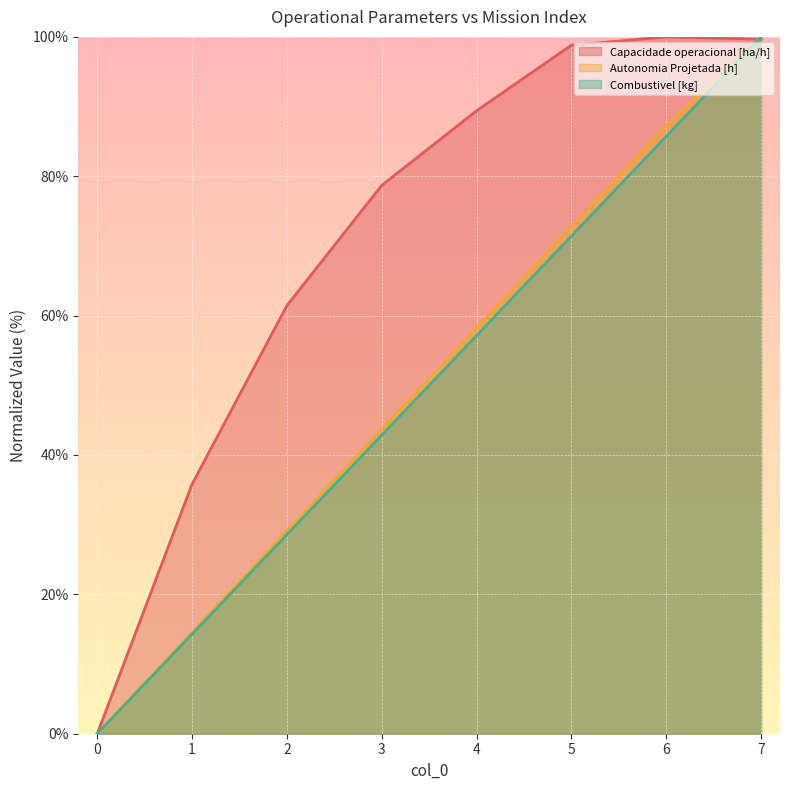

What are all the series names shown in the legend?

Capacidade operacional [ha/h], Autonomia Projetada [h], Combustivel [kg]